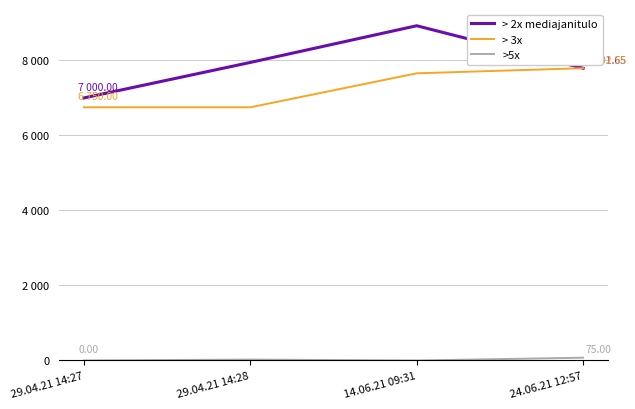

Does the chart have visible grid lines?

Yes